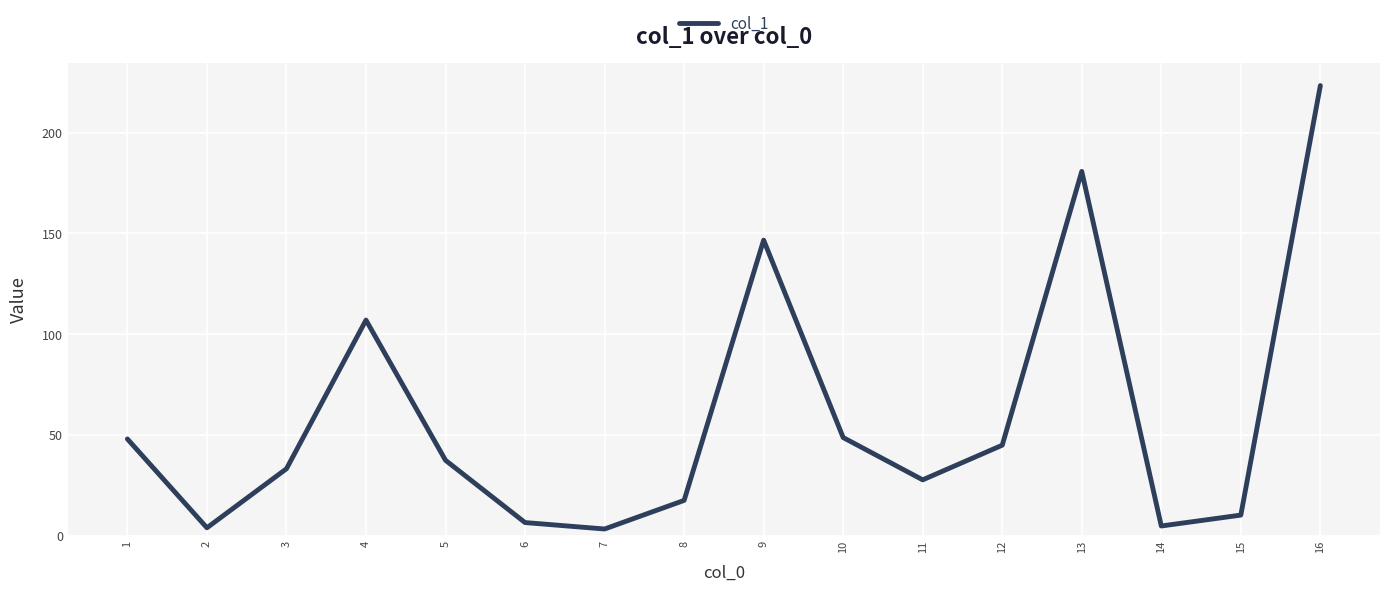

Is this an area chart (filled region under the line)?

No